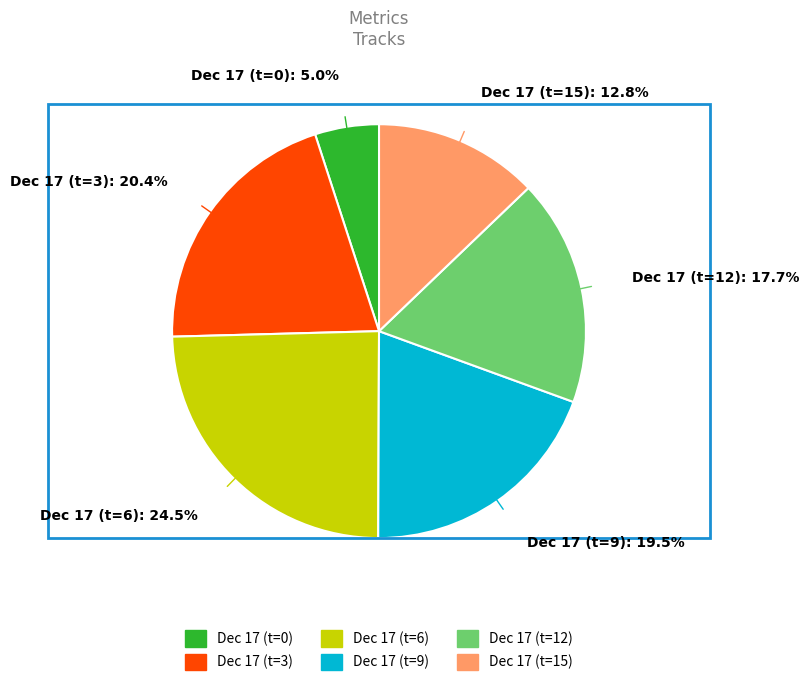

Approximately how many times larger is the value at Dec 17 (t=0): 5.0% compared to Dec 17 (t=9): 19.5%?

0.3